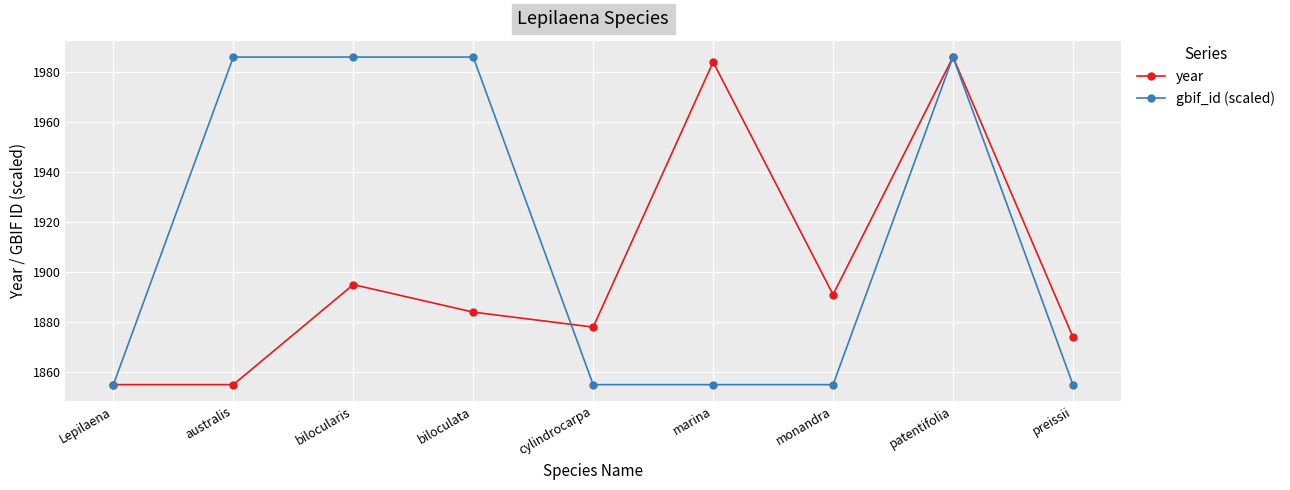

Reading right to left, transcribe all the data shown in this chart.

year: preissii=1874.0	patentifolia=1986.0	monandra=1891.0	marina=1984.0	cylindrocarpa=1878.0	biloculata=1884.0	bilocularis=1895.0	australis=1855.0	Lepilaena=1855.0
gbif_id (scaled): preissii=1855.0	patentifolia=1986.0	monandra=1855.0	marina=1855.0	cylindrocarpa=1855.0	biloculata=1986.0	bilocularis=1986.0	australis=1986.0	Lepilaena=1855.0